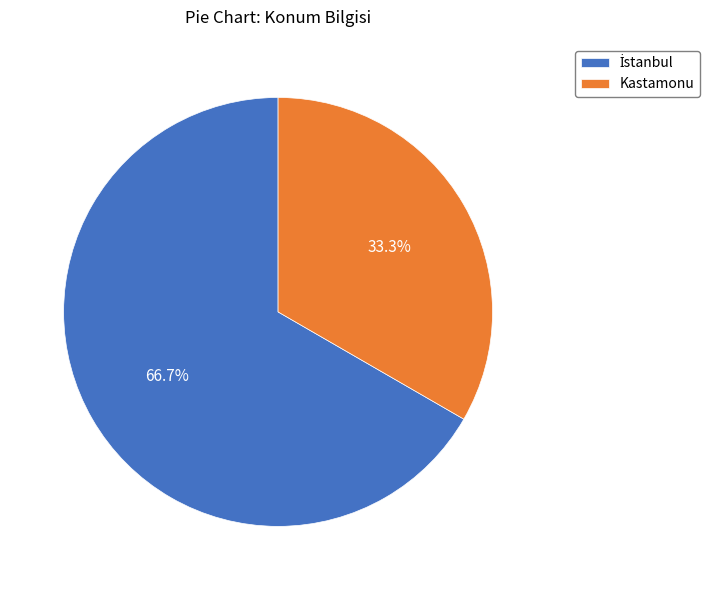

What is the smallest slice in the pie chart?

Kastamonu